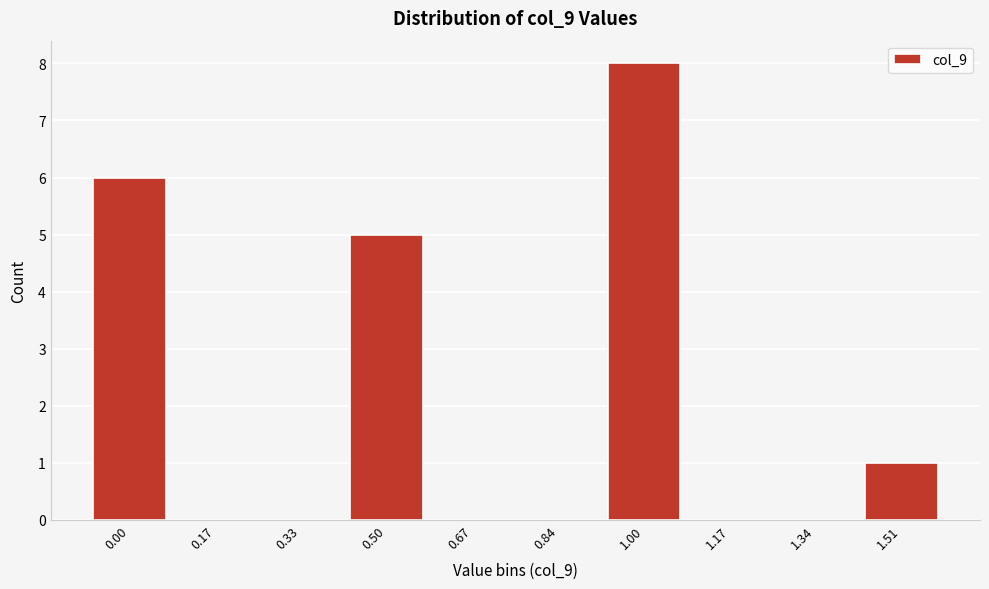

Reading left to right, list all the values displayed in this chart.

0.00=6	0.17=0	0.33=0	0.50=5	0.67=0	0.84=0	1.00=8	1.17=0	1.34=0	1.51=1